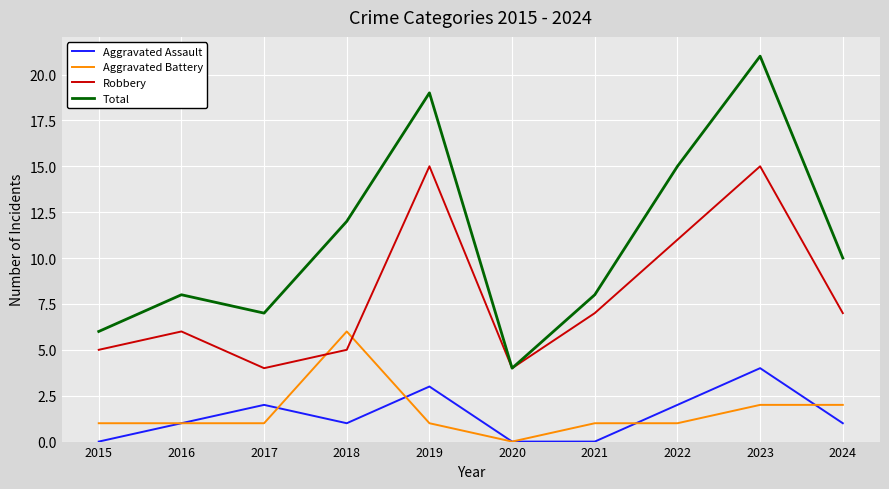

What is the approximate value of Aggravated Battery at 2021?

1